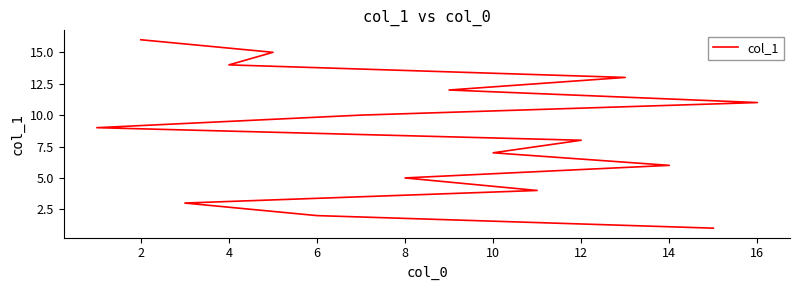

True or false: the data has more than 2 interior local peaks.

False